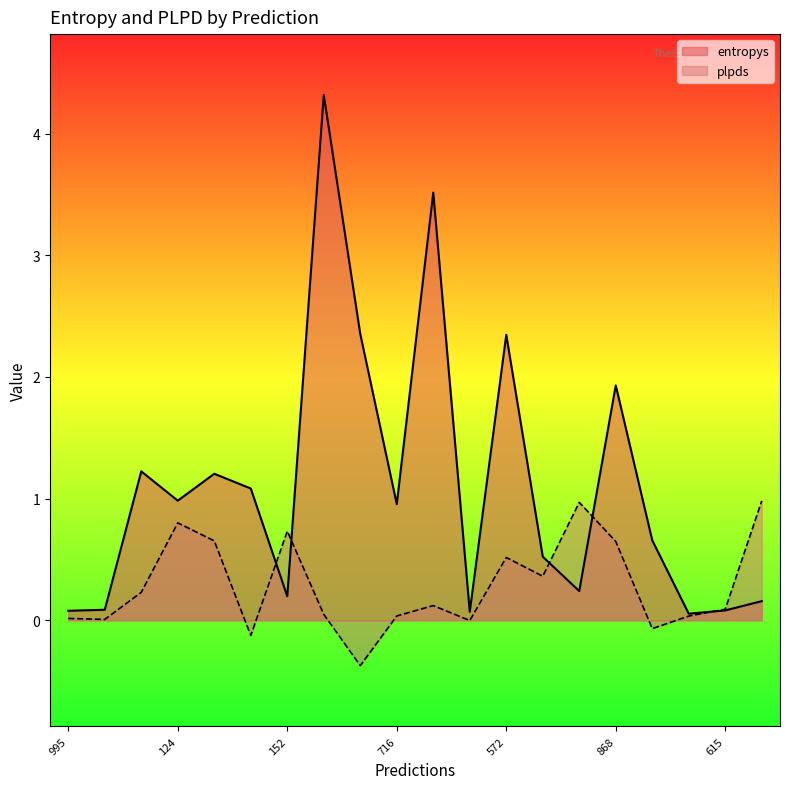

Which has a higher value, 1 or 370?

370